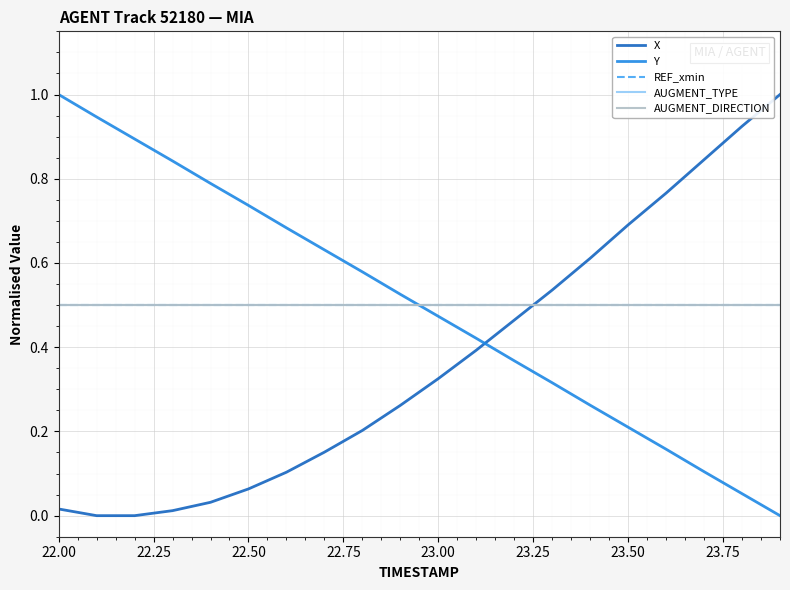

Does the chart have visible grid lines?

Yes